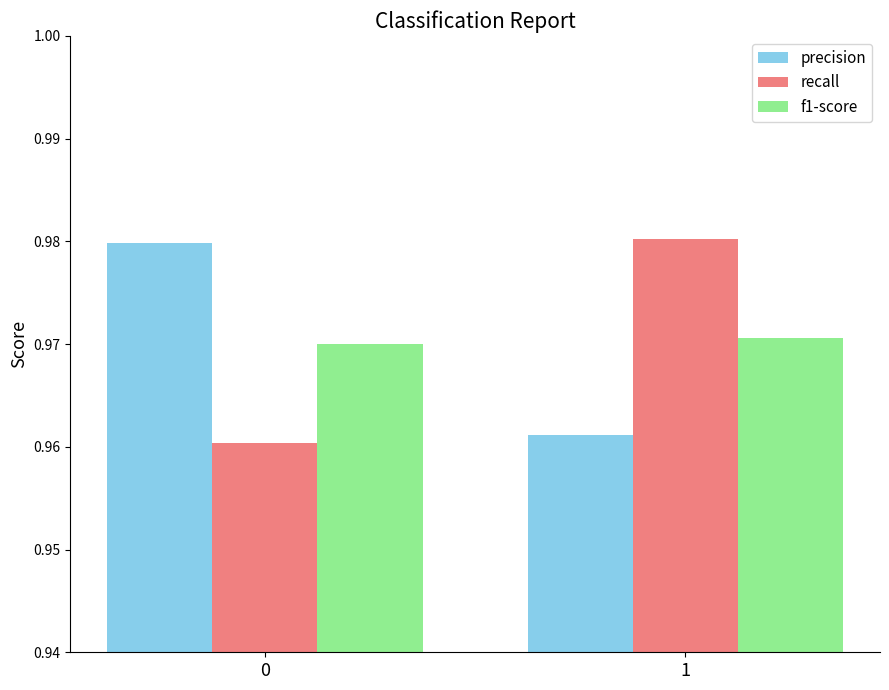

What is the sum of the precision values at 1 and 0?

1.9